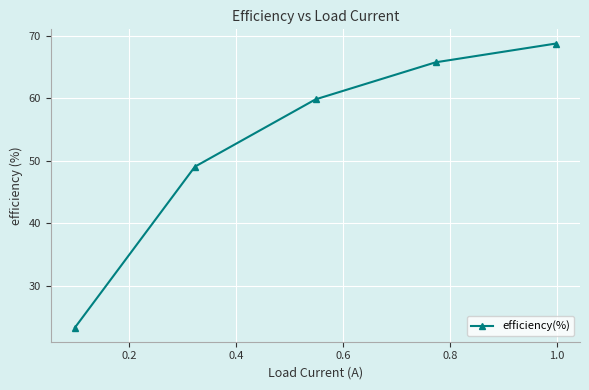

Reading left to right, transcribe all the data shown in this chart.

23.4	49.1	59.8	65.7	68.7